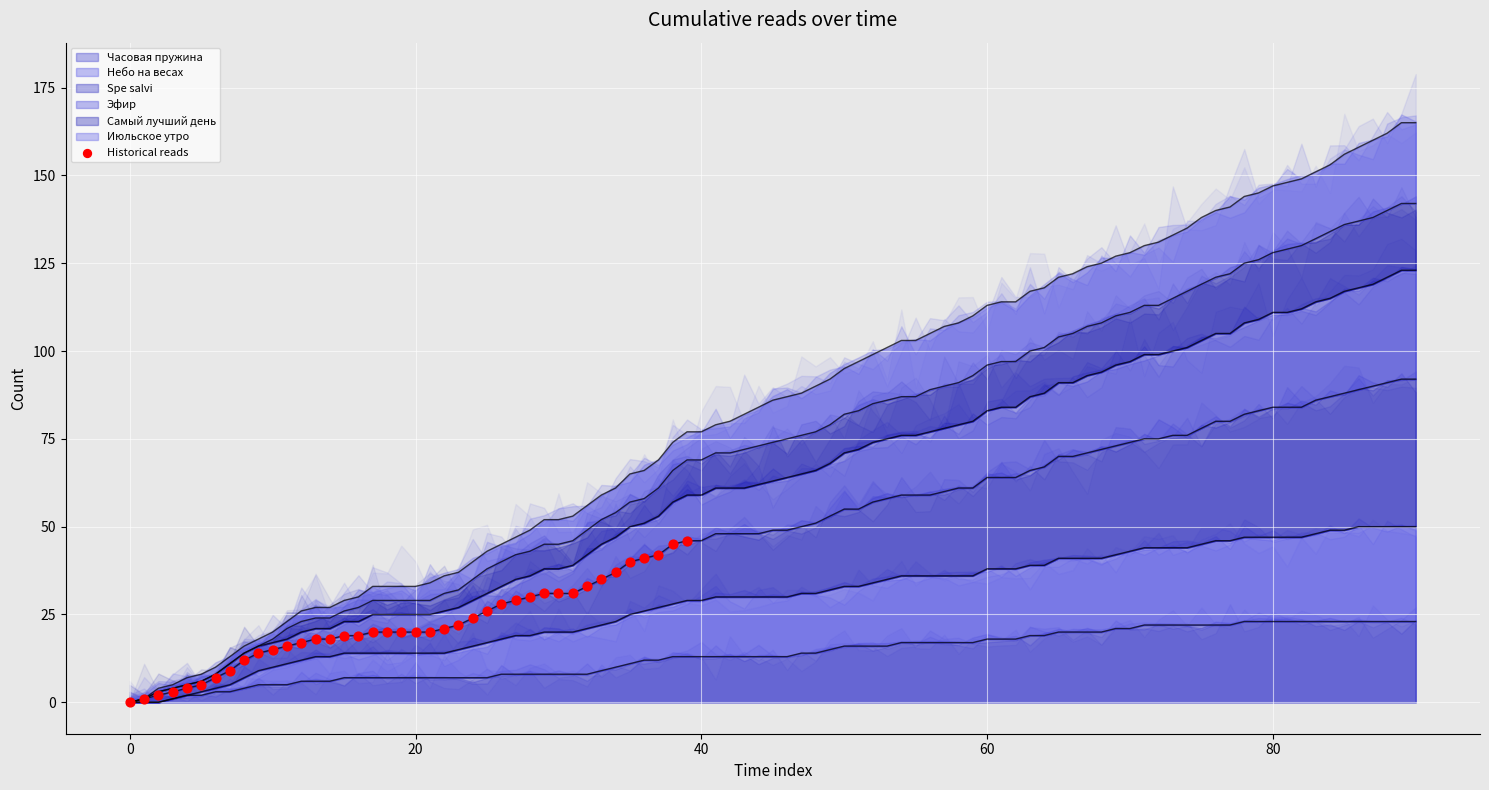

Between 35 and 27, which is larger?

35